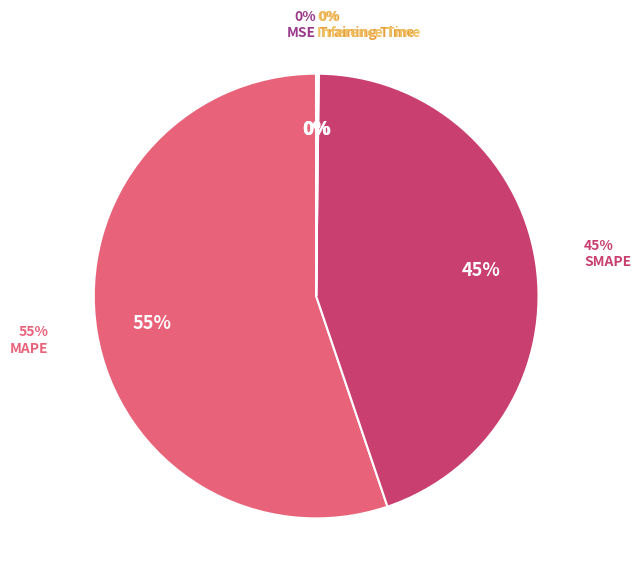

What is the change in value from MSE to SMAPE?

+38.3